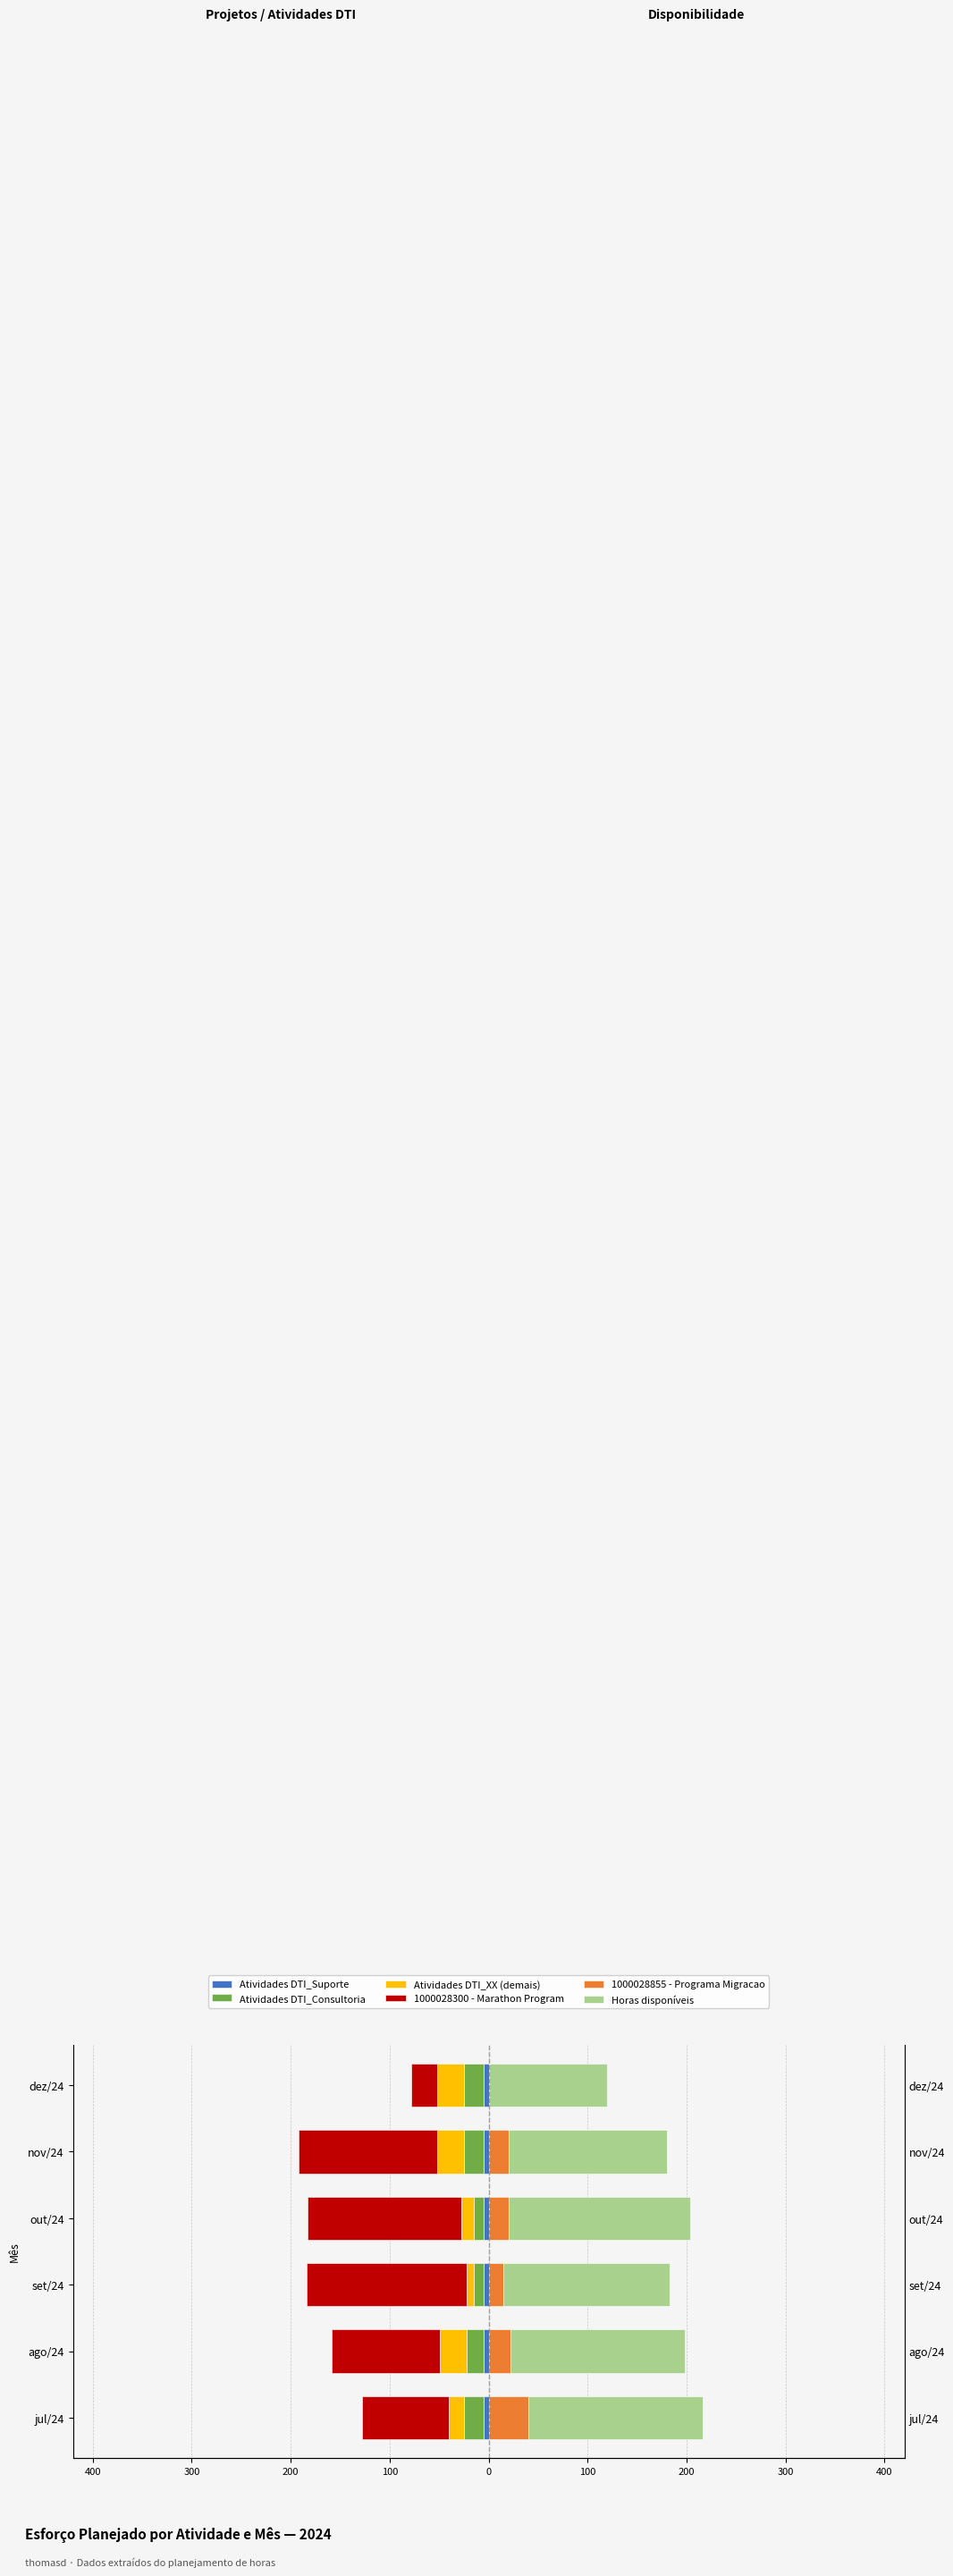

Reading left to right, list all the values displayed in this chart.

Atividades DTI_Suporte: 0.7	0.7	0.7	0.7	0.7	0.7
Atividades DTI_Consultoria: -20.0	-17.0	-10.0	-10.0	-20.0	-20.0
Atividades DTI_XX (demais): -15.0	-27.0	-7.0	-13.0	-27.0	-27.0
1000028300 - Marathon Program: -88.0	-110.0	-161.5	-154.9	-139.7	-26.2
1000028855 - Programa Migracao: 40.0	22.0	15.0	20.0	20.0	0.0
Horas disponíveis: 176.0	176.0	168.0	184.0	160.0	120.0